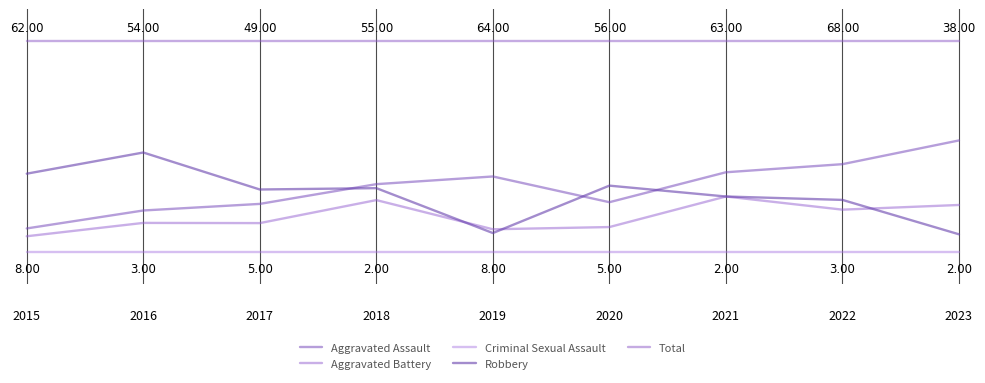

True or false: Aggravated Assault has more than 1 interior local peaks.

False